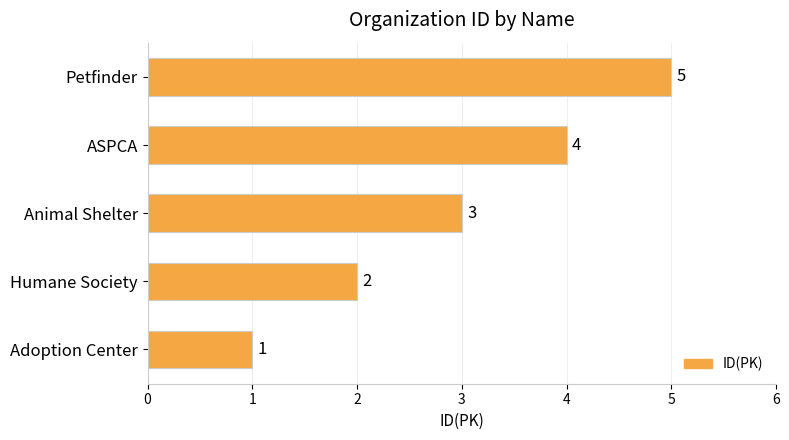

What is the average value?

3